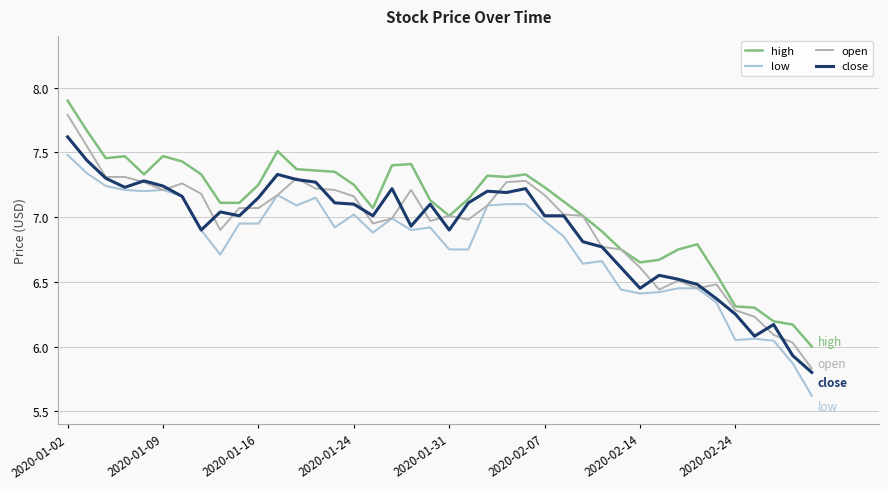

What is the smallest value displayed?

5.6